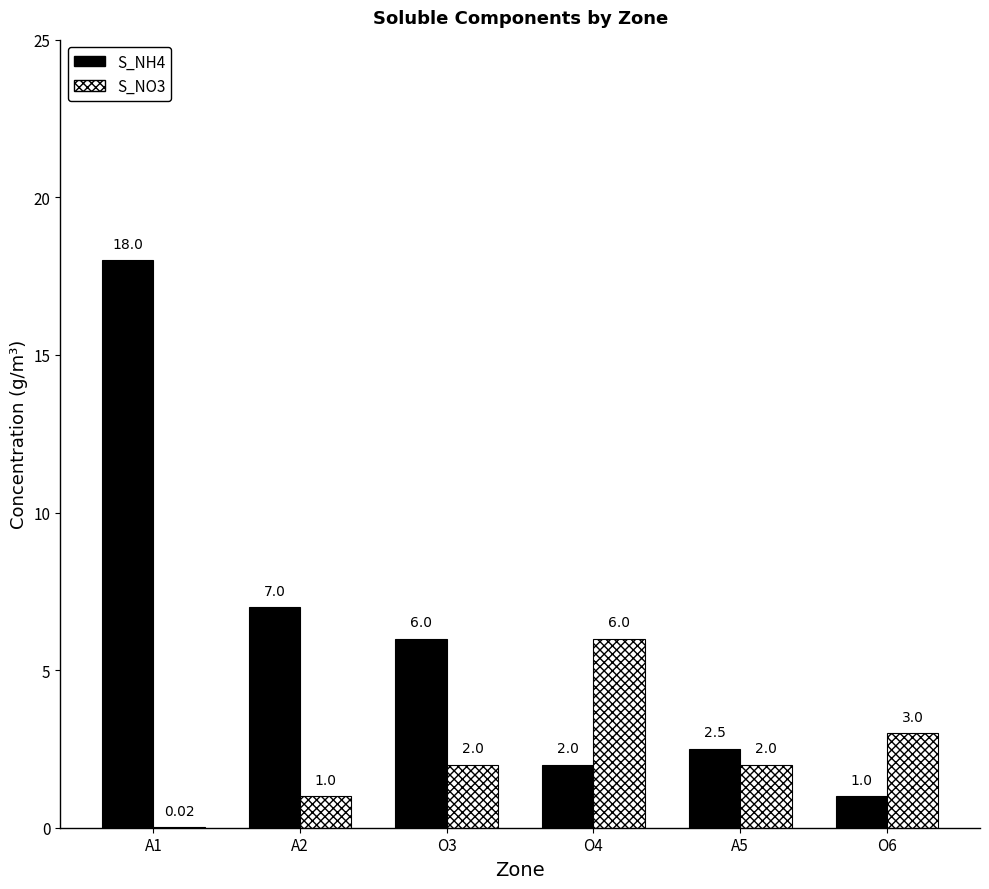

Which series changed the most between A1 and O6?

S_NH4